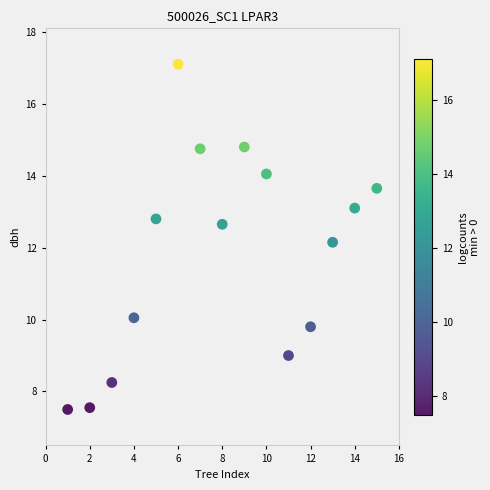

What is the range of X values (max minus min)?

14.0